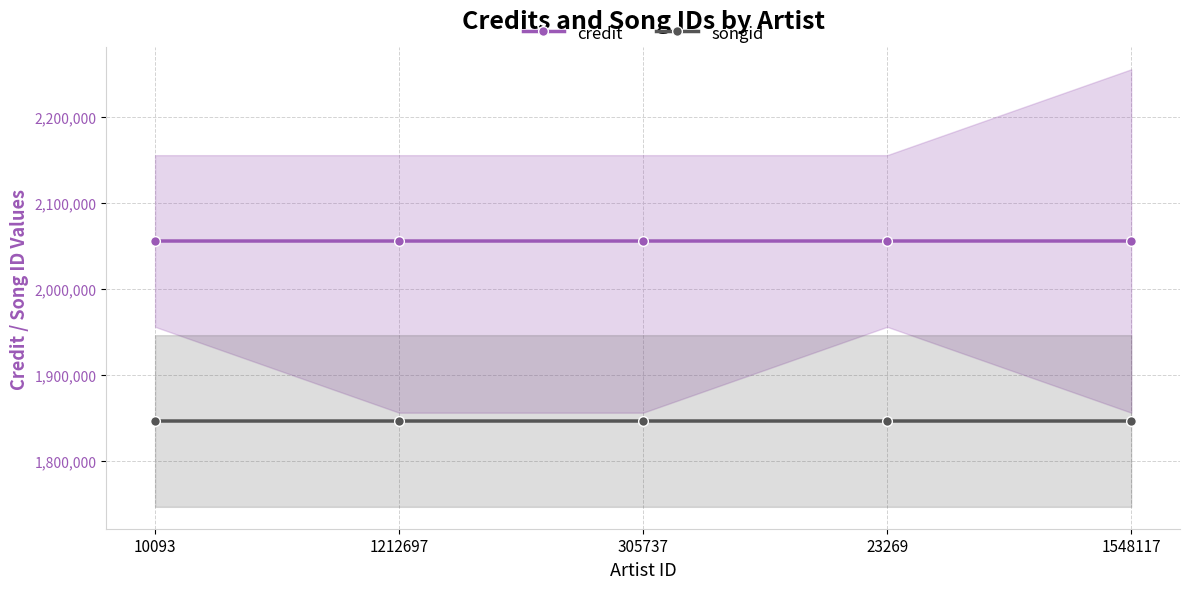

True or false: songid and credit intersect in this chart.

False